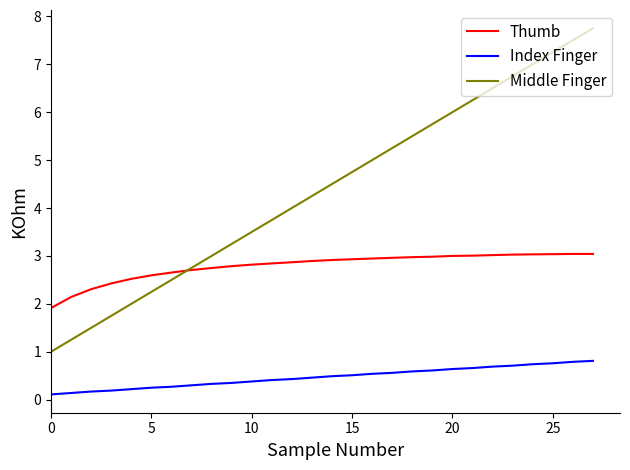

Which series has the largest range (max minus min)?

Middle Finger